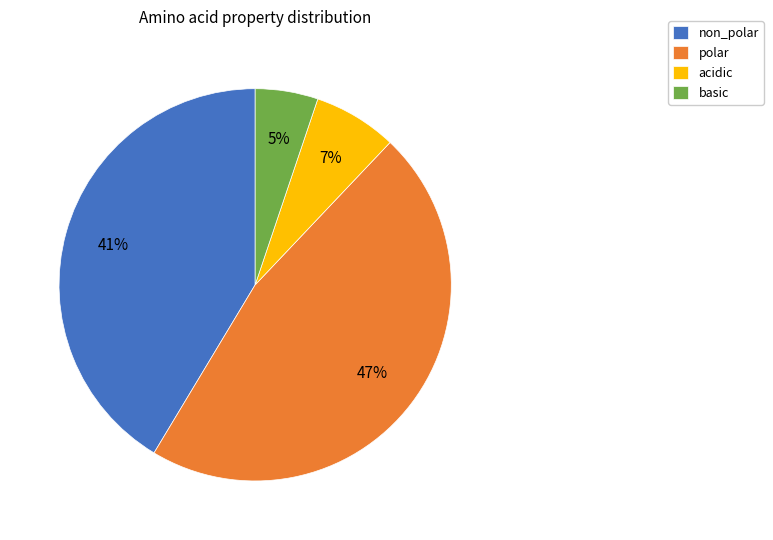

To the nearest percent, what is the average slice percentage?

25%